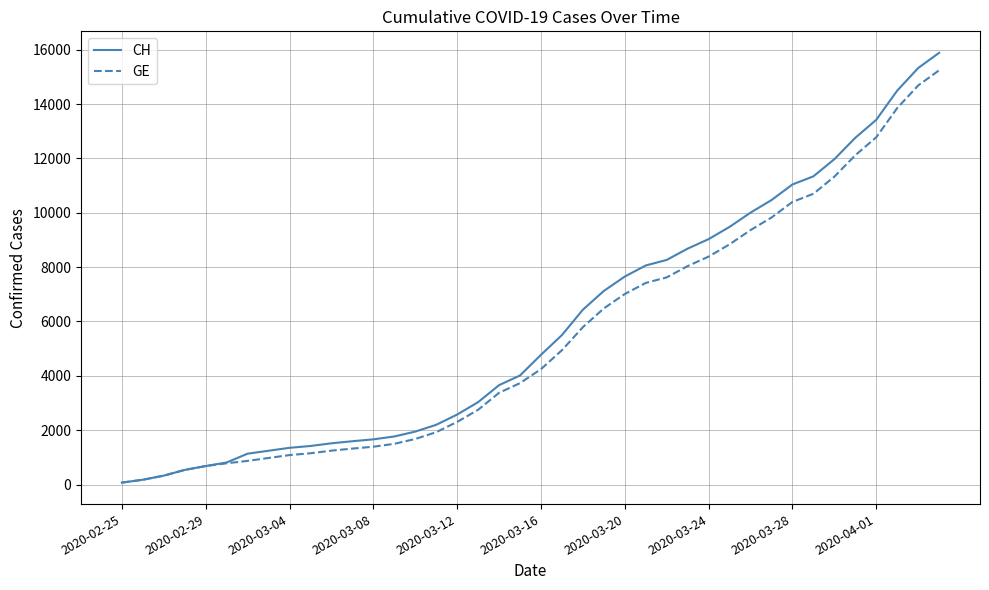

Which series has the largest range (max minus min)?

CH